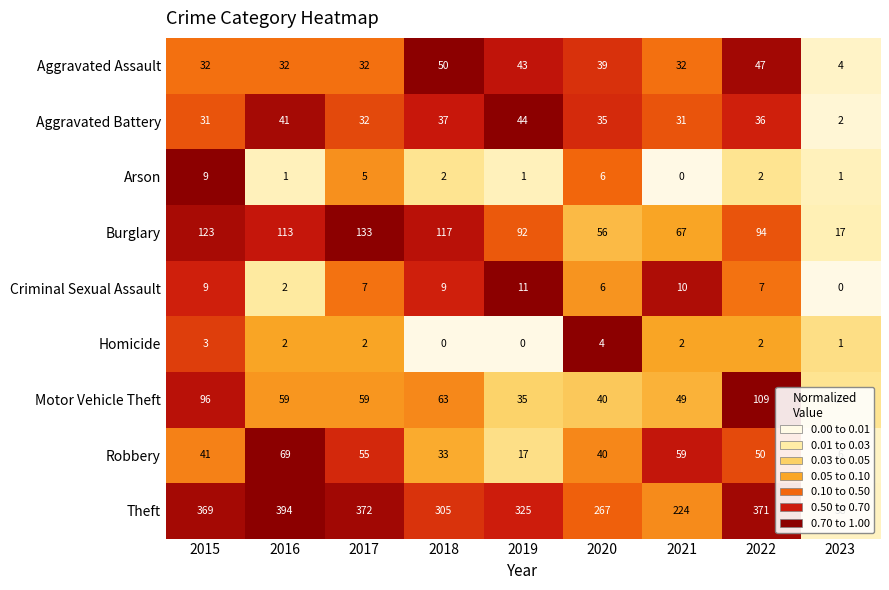

At which category is the sum across all series the highest?

2022